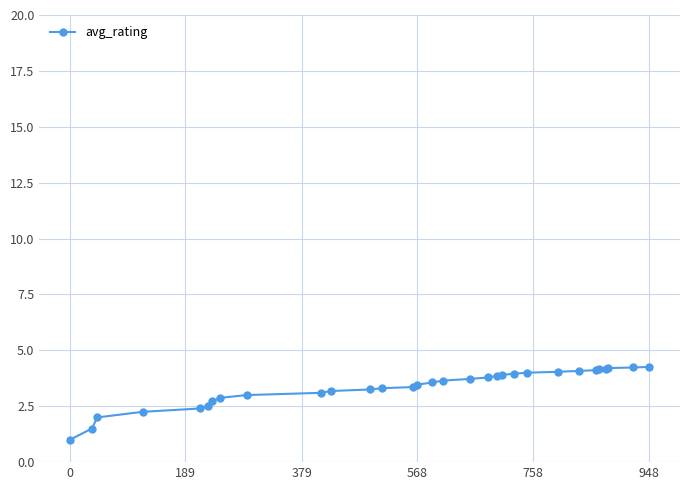

What is the value of the 15th point from the left?

3.5